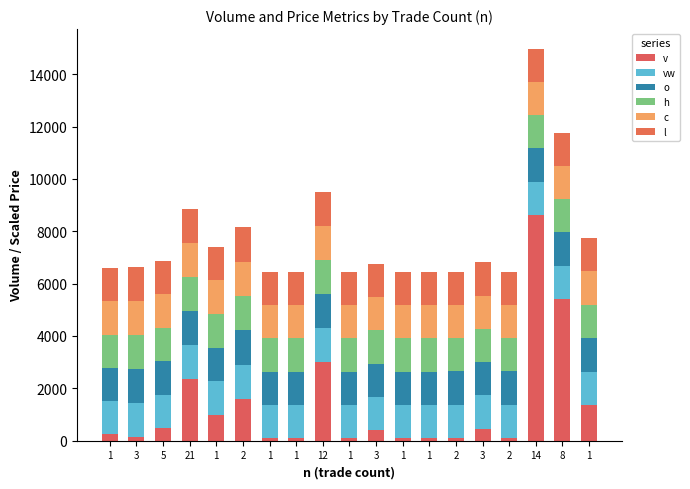

What is the difference between the maximum and minimum values in the v series?

8523.0